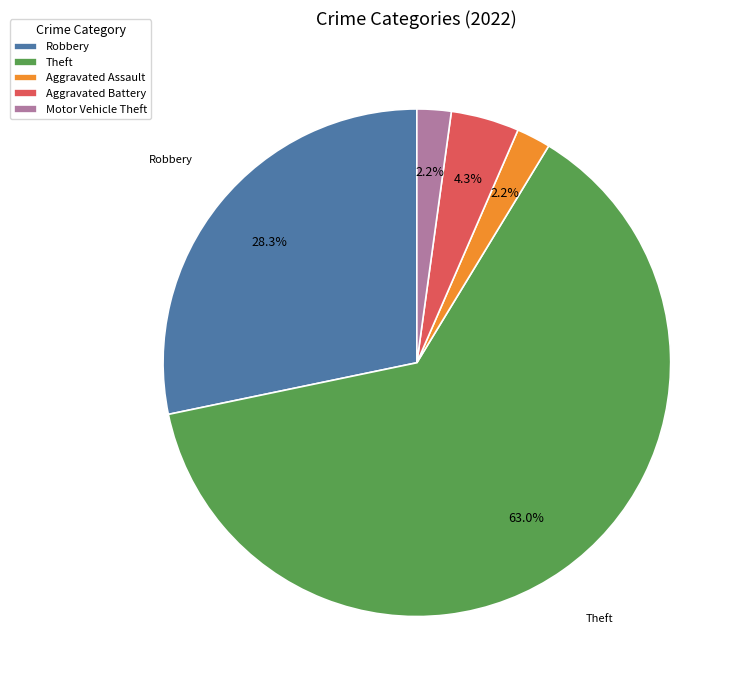

The Theft slice represents 77% of the pie. True or false?

False